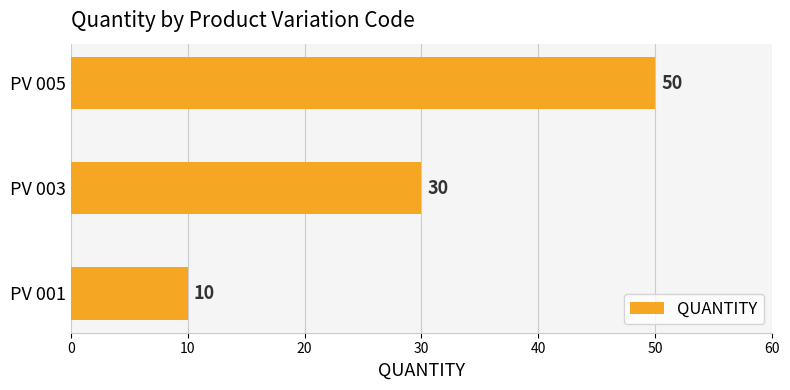

Reading top to bottom, extract all data points from this chart.

PV 005=50	PV 003=30	PV 001=10